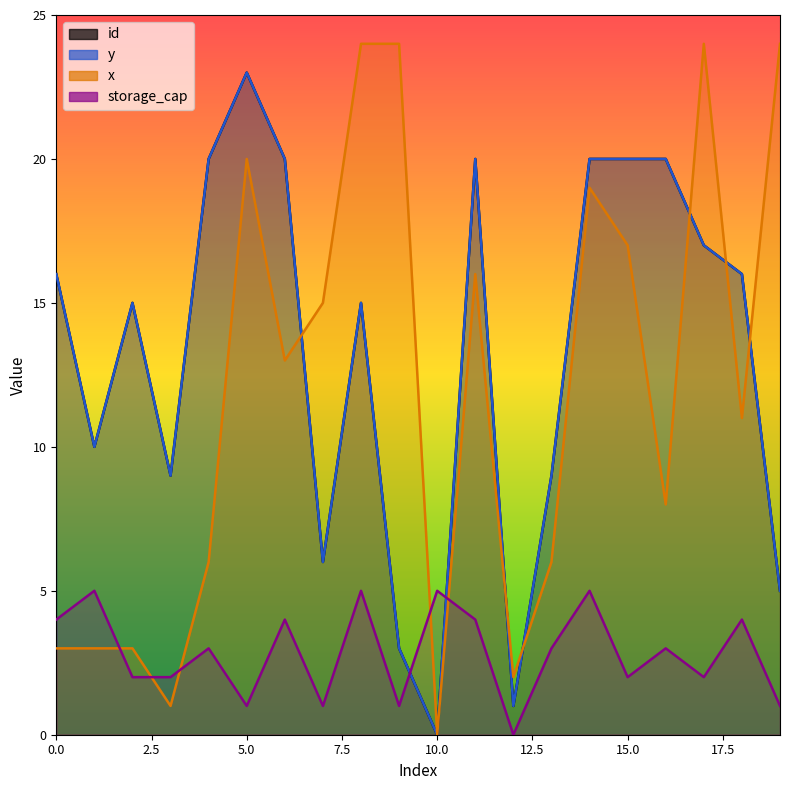

Where is the first local minimum for y?

1